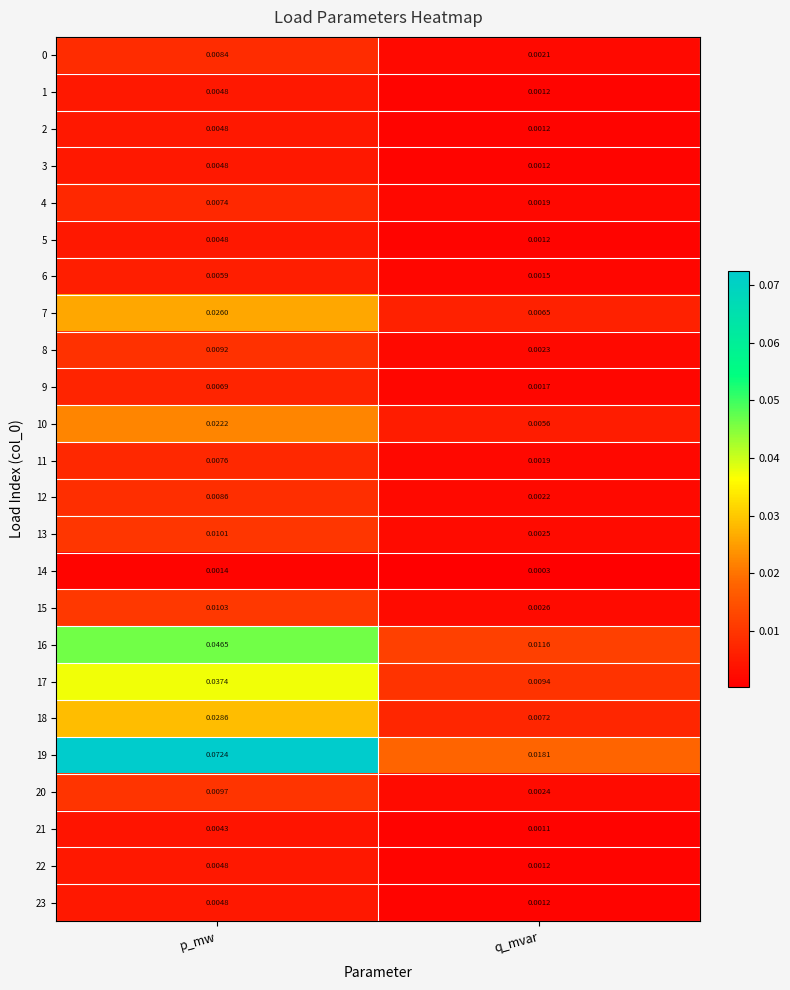

At which category is the sum across all series the highest?

p_mw